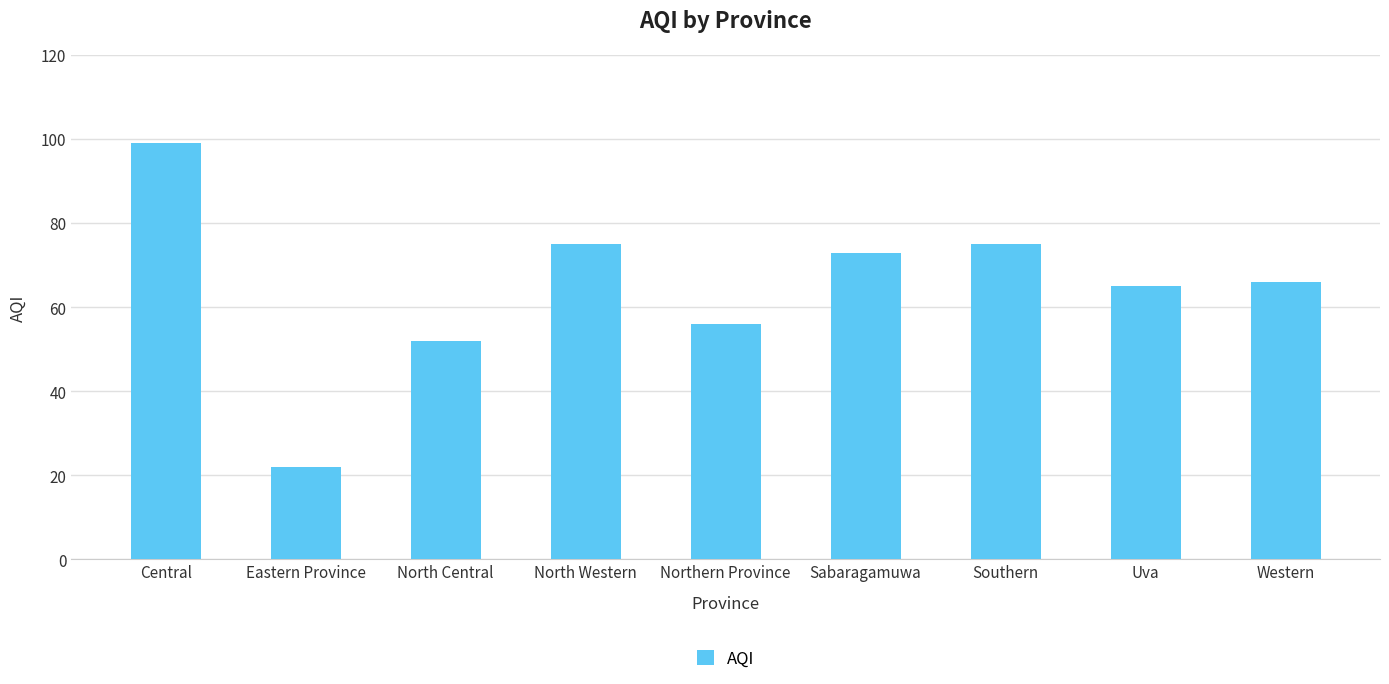

At which label is the value closest to 60?

Northern Province